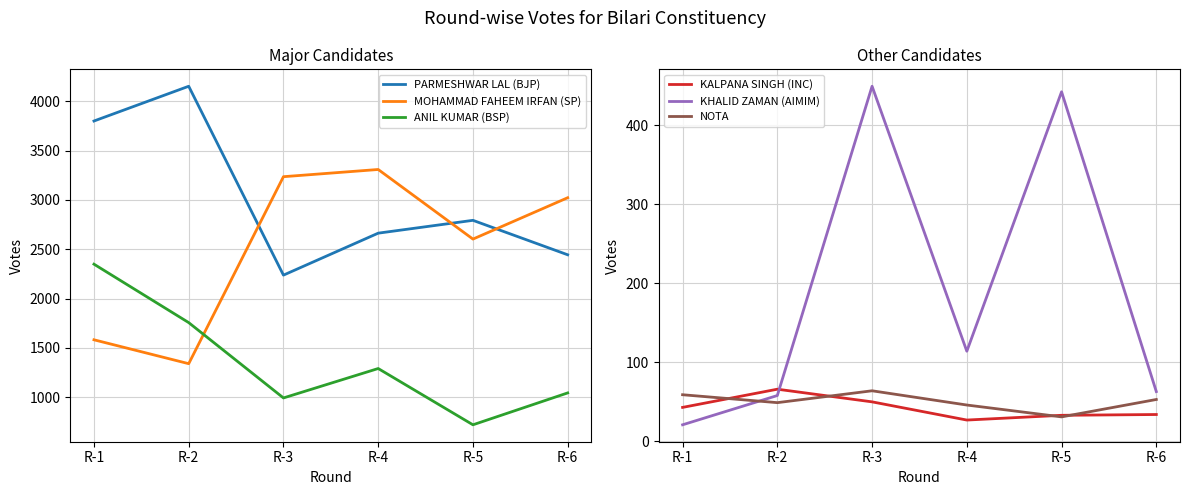

What is the spread (max minus min) of values at R-6?

2988